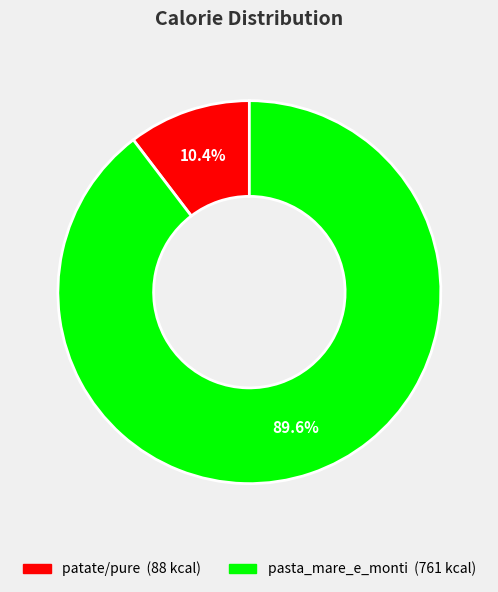

What is the ratio of the value at pasta_mare_e_monti to the value at patate/pure?

8.6